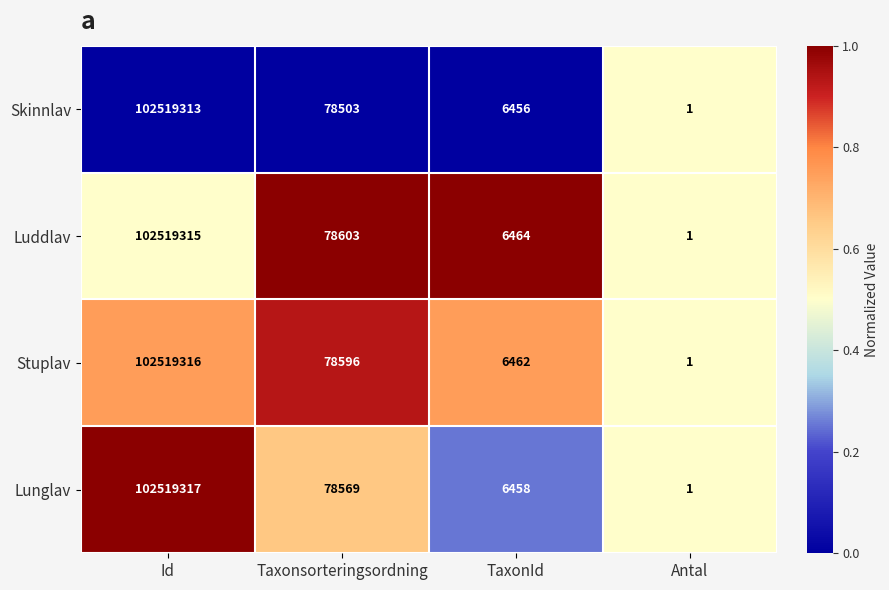

At which category does the chart reach its minimum across all series?

Antal